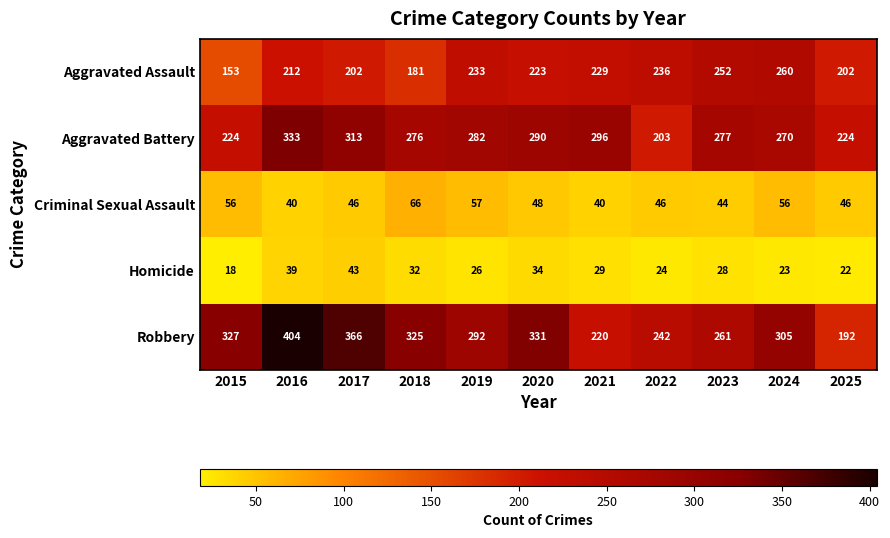

What is the minimum value for Aggravated Battery?

203